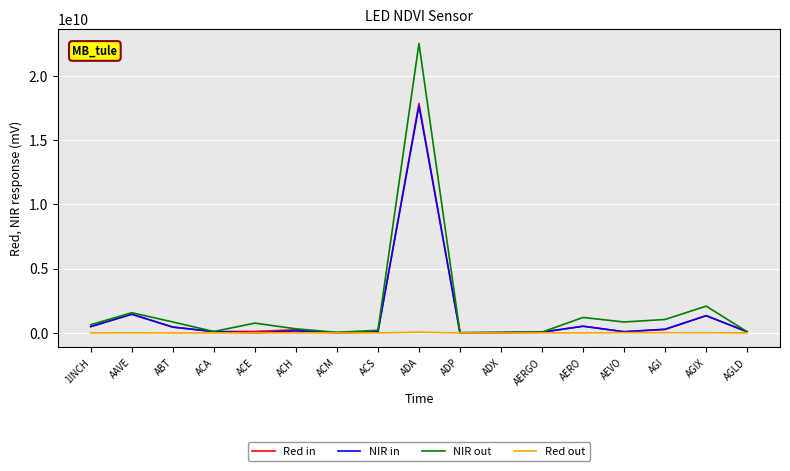

Which series has the largest total across all categories?

NIR out